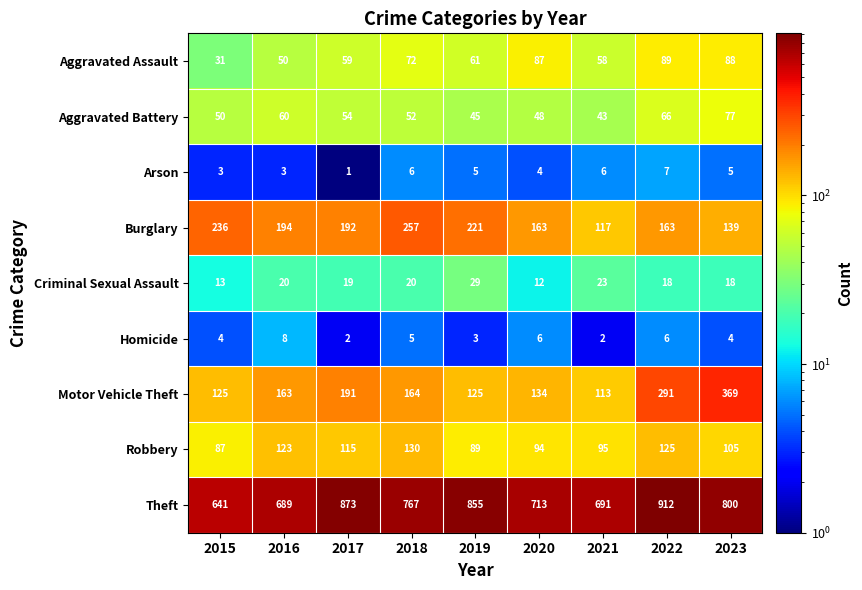

Which label corresponds to the largest value in the chart?

2022